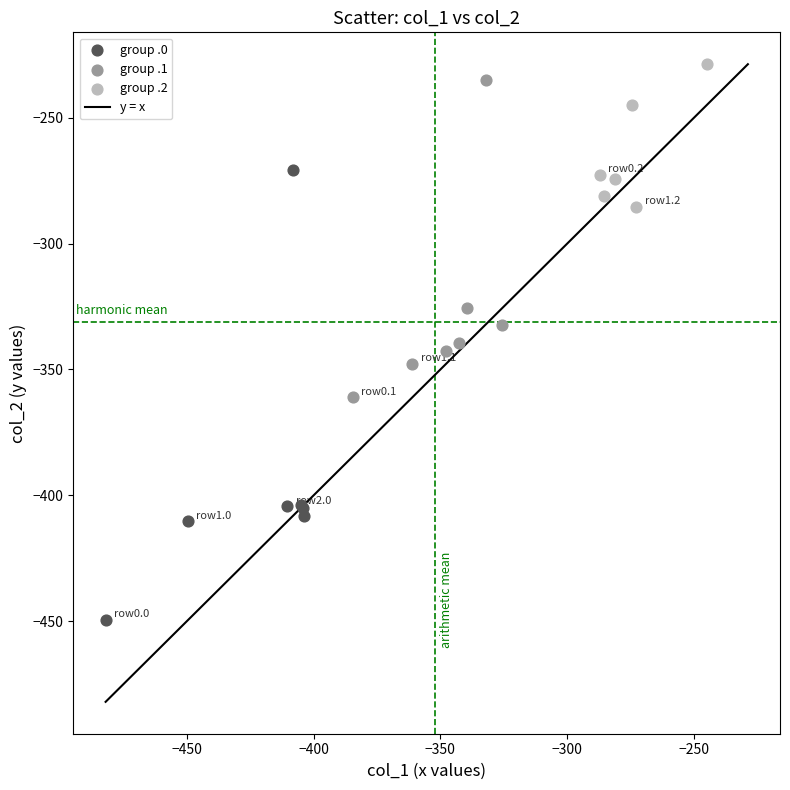

Which series contains the lowest Y value?

group .0